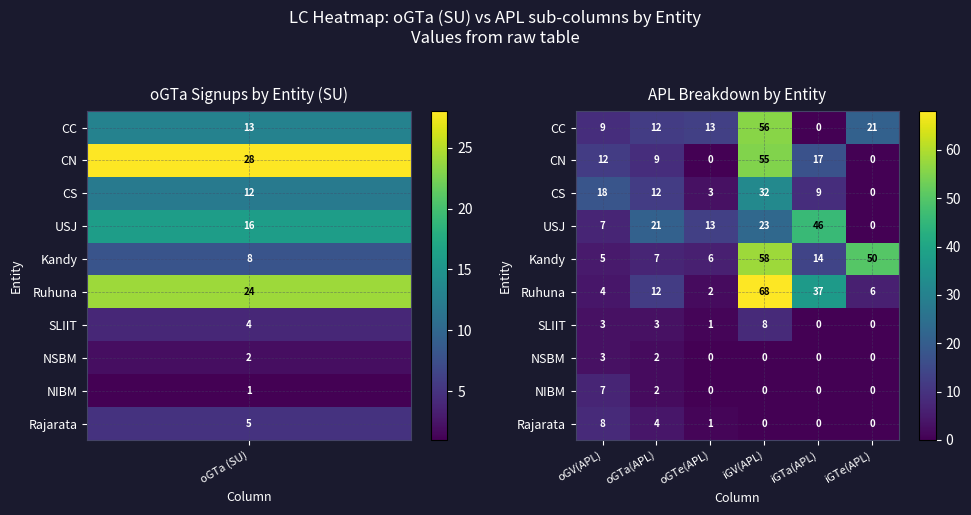

At which label does Kandy first exceed 14?

iGV(APL)